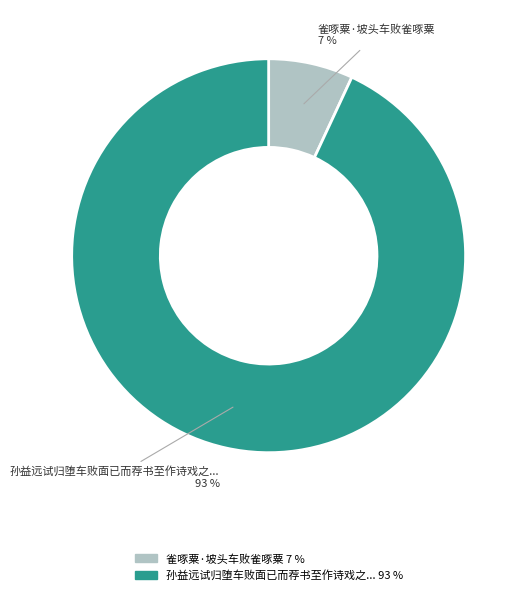

Is there any slice that represents more than half of the pie?

Yes